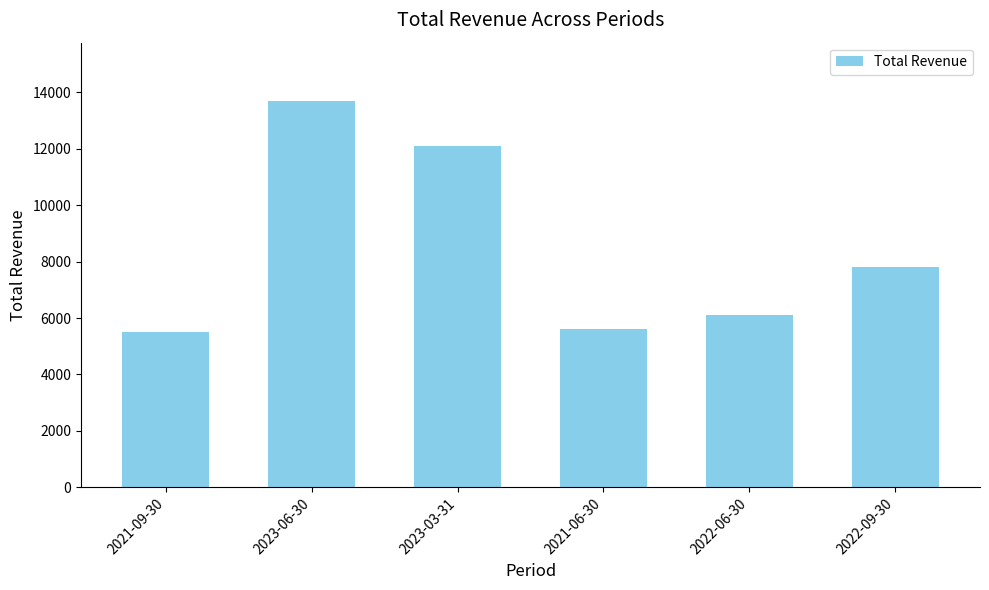

How many series are shown in this chart?

1